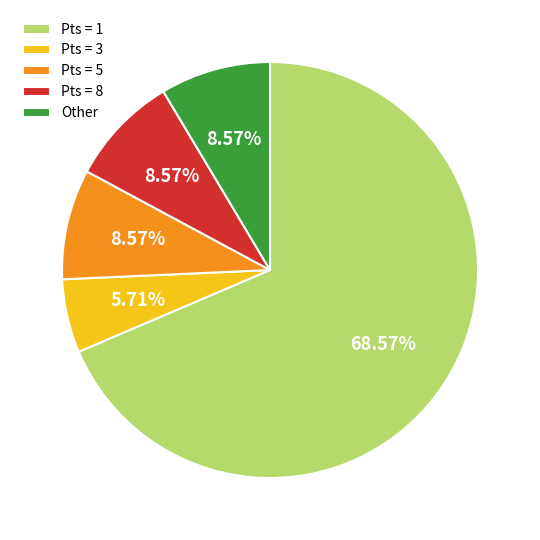

What is the ratio of the value at Other to the value at Pts = 3?

1.5